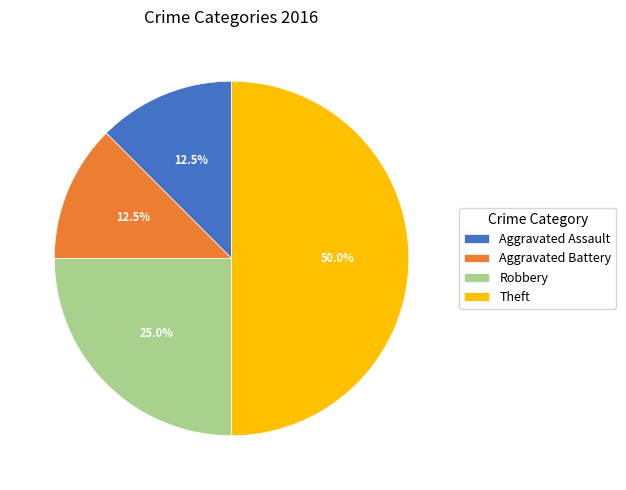

What is the ratio of the value at Aggravated Battery to the value at Aggravated Assault?

1.0